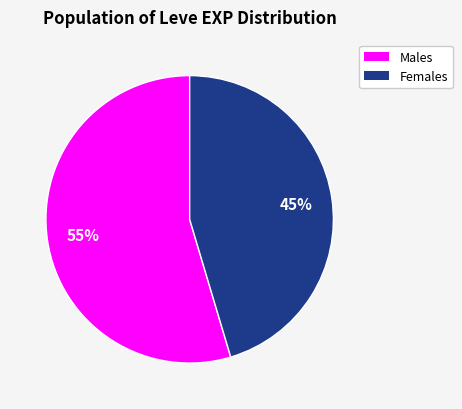

Is there any slice that represents more than half of the pie?

Yes